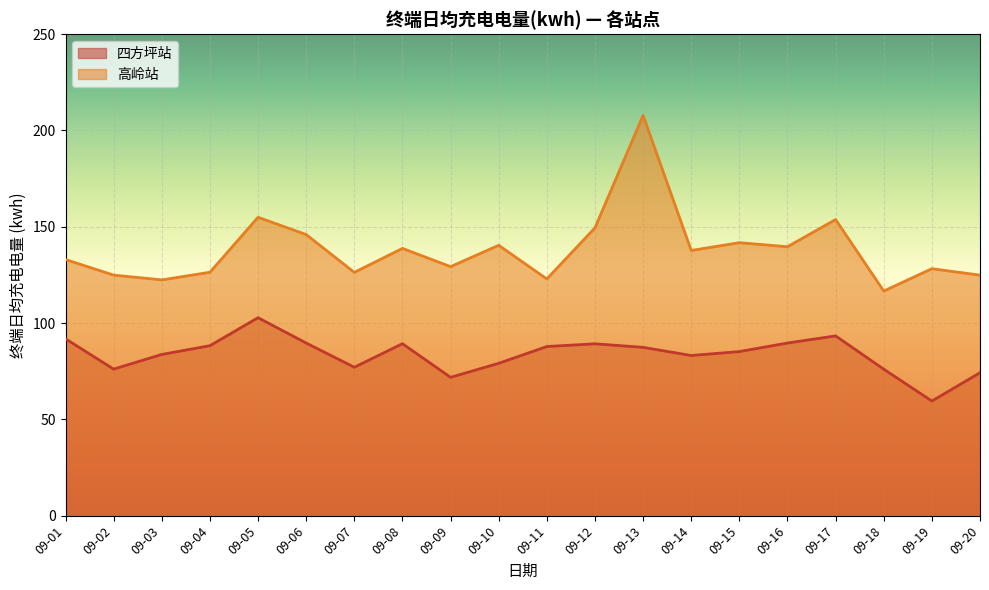

What is the sum of all 四方坪站 values?

1675.6